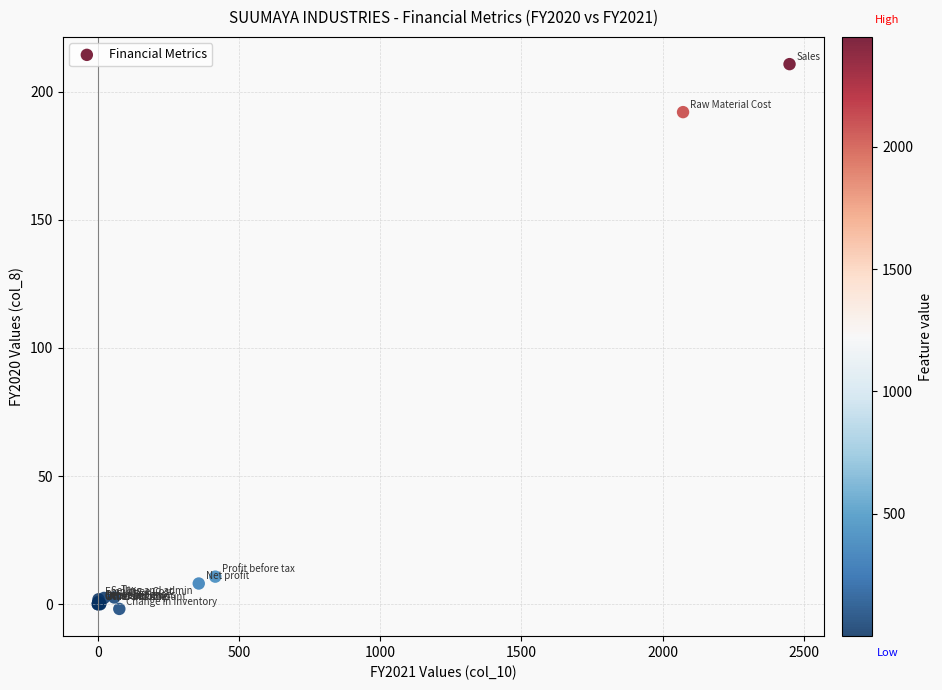

What Y value in the scatter plot is closest to 104?

192.0